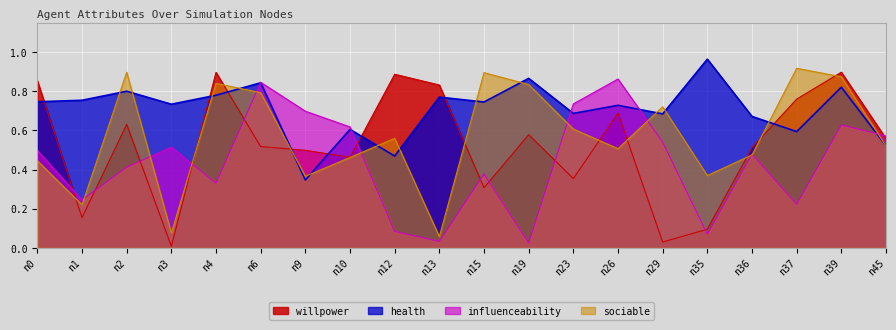

What is the difference between the second highest and minimum values in the influenceability series?

0.8